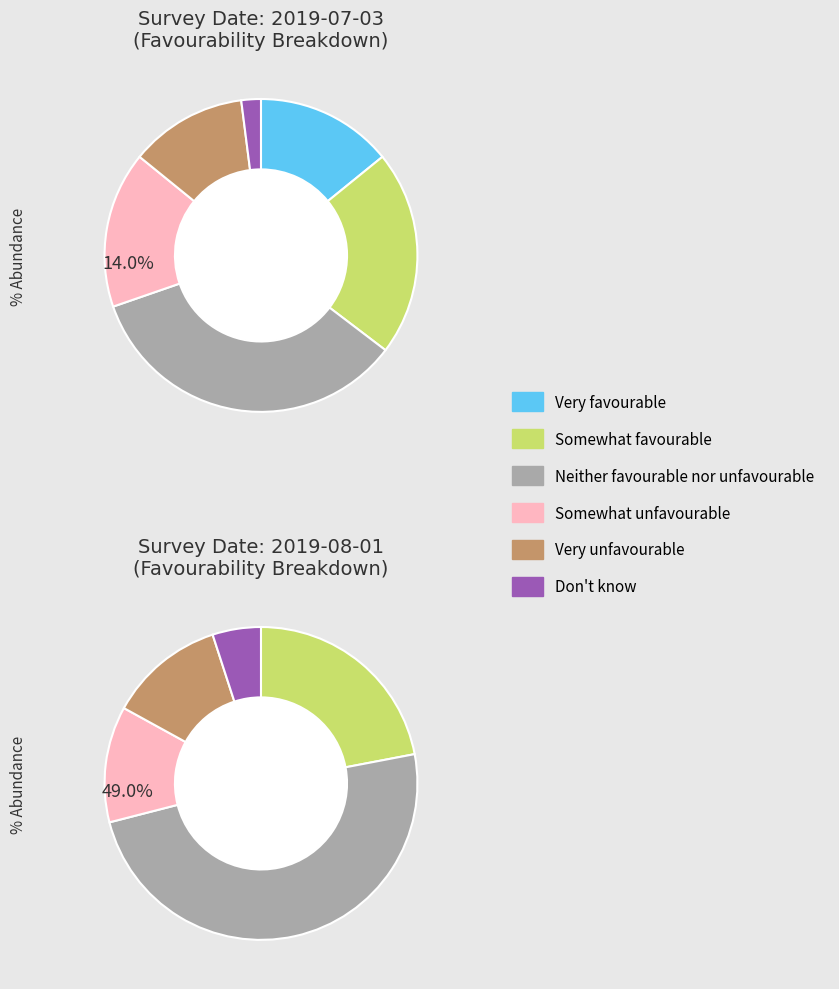

To the nearest percent, what is the average slice percentage?

17%